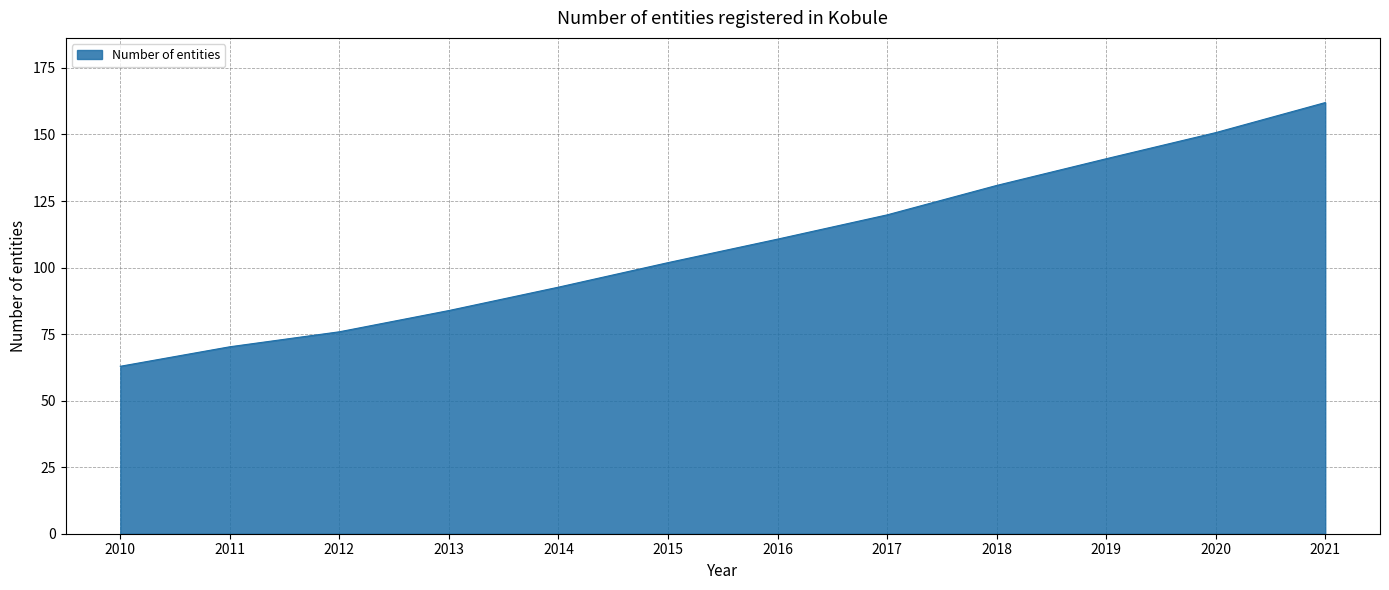

Which has a higher value, 2020 or 2016?

2020